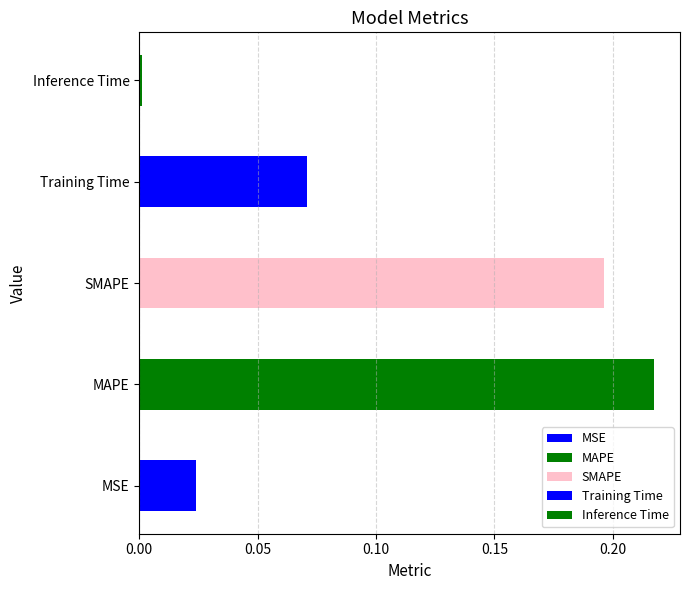

What is the average value?

0.1